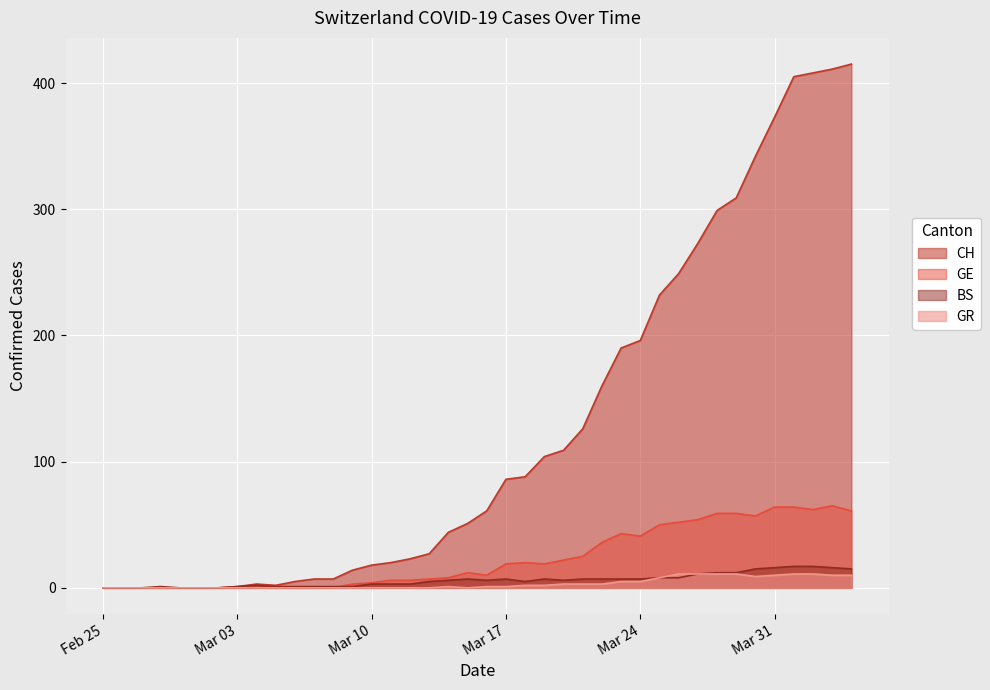

Which series has the widest spread of values?

CH